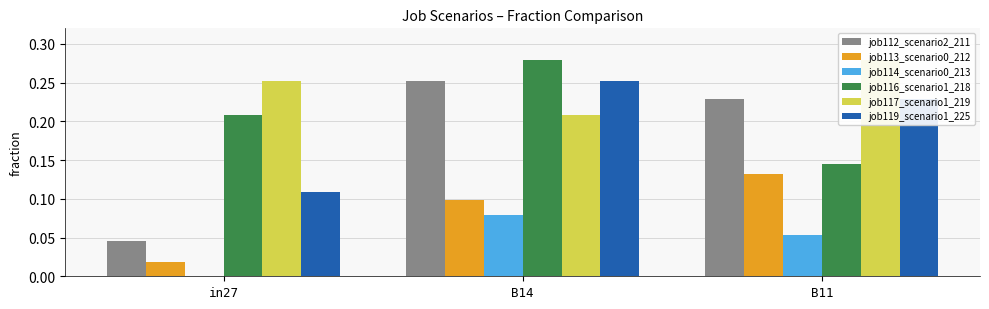

How many data points in job114_scenario0_213 are above 0?

2